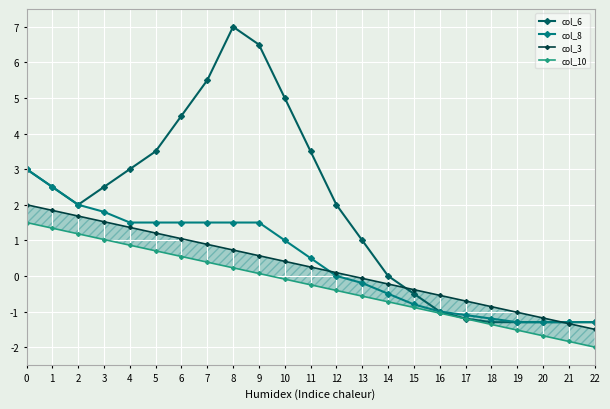

How many data points in col_10 are above 0?

10